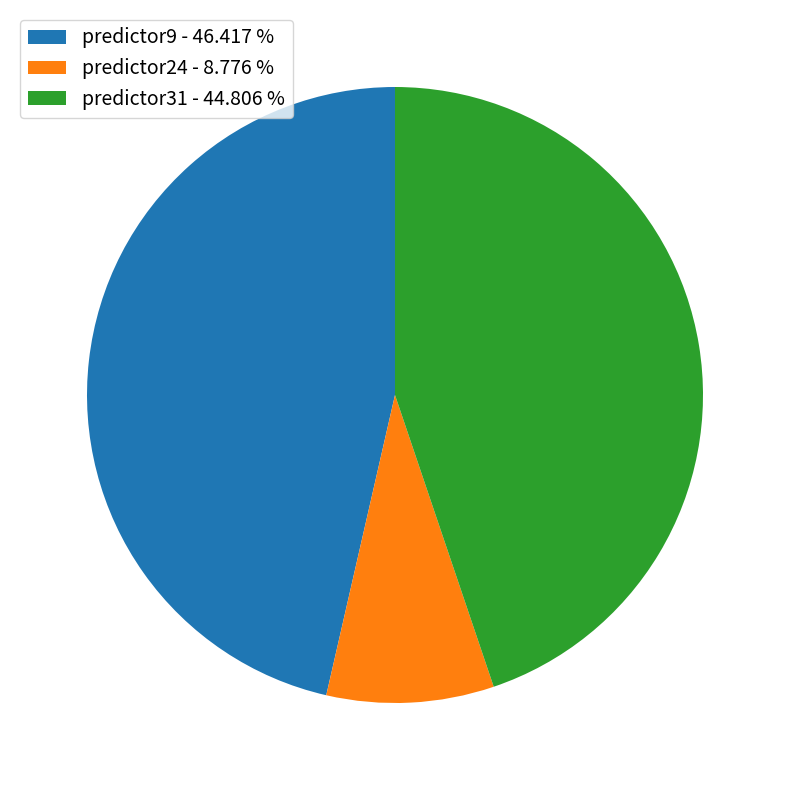

Is it true that predictor24 is 9% of the pie?

True